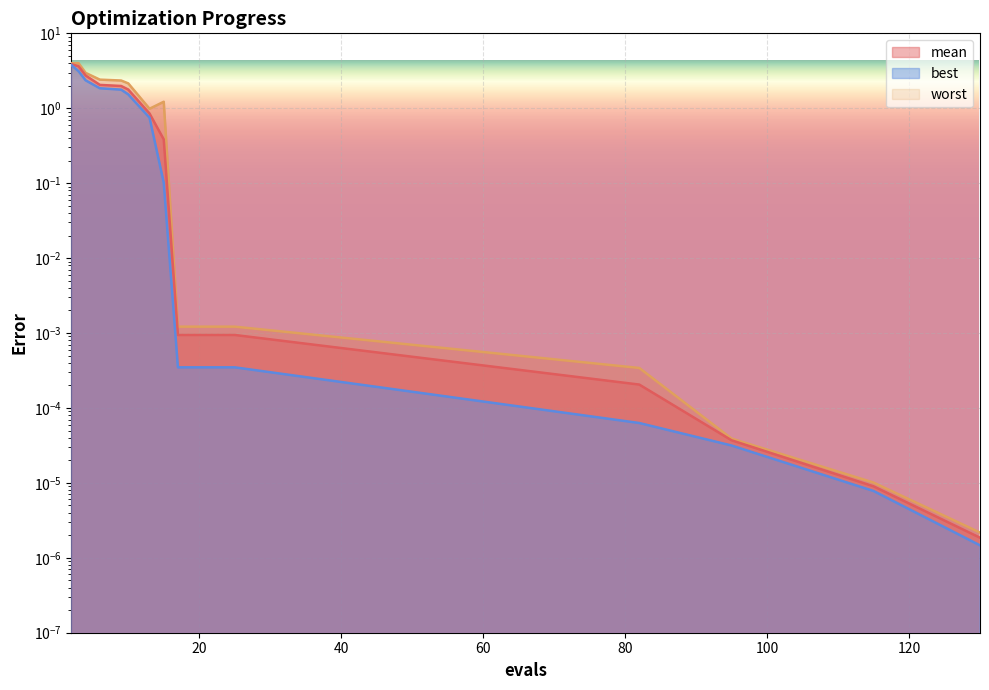

Rank the categories by best value from highest to lowest.

2, 3, 4, 6, 9, 10, 13, 15, 17, 21, 25, 82, 95, 115, 130